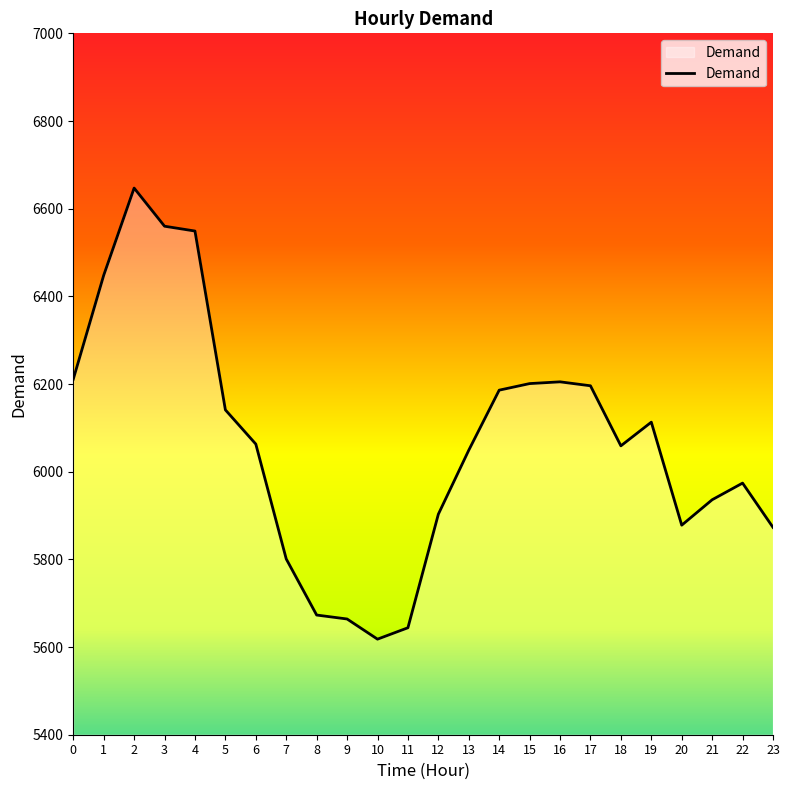

What value does the data have at 15, to the nearest 100?

6200